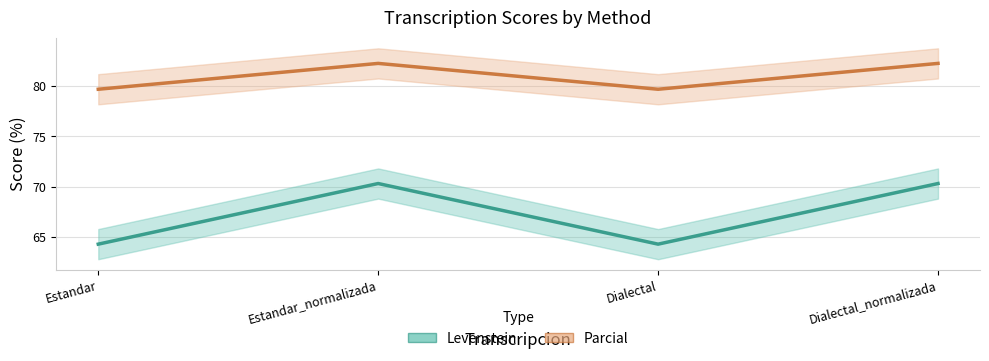

At which category is the sum across all series the highest?

Estandar_normalizada